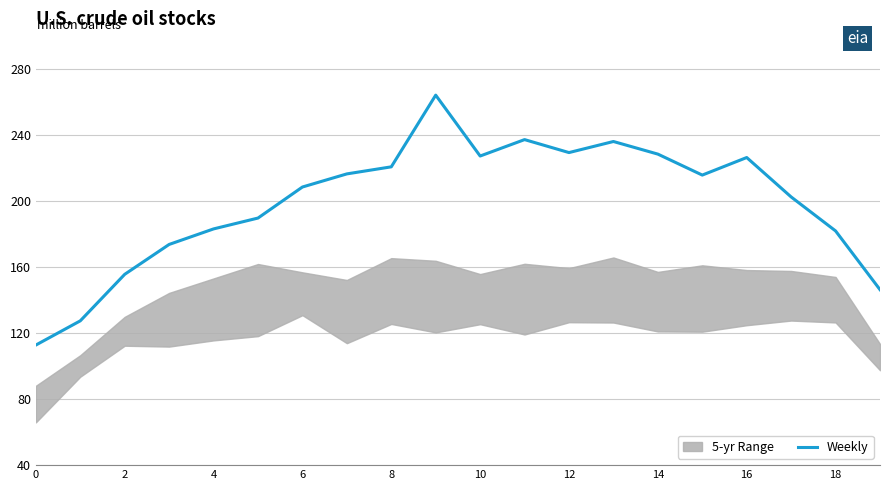

Is it true that the value at 12 is 229.4?

True